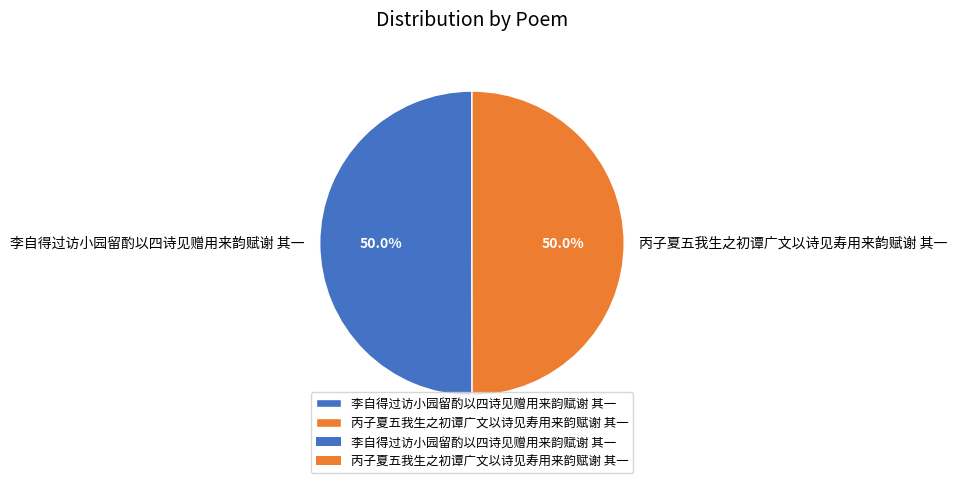

What percentage is the 丙子夏五我生之初谭广文以诗见寿用来韵赋谢 其一 slice, to the nearest percent?

50%